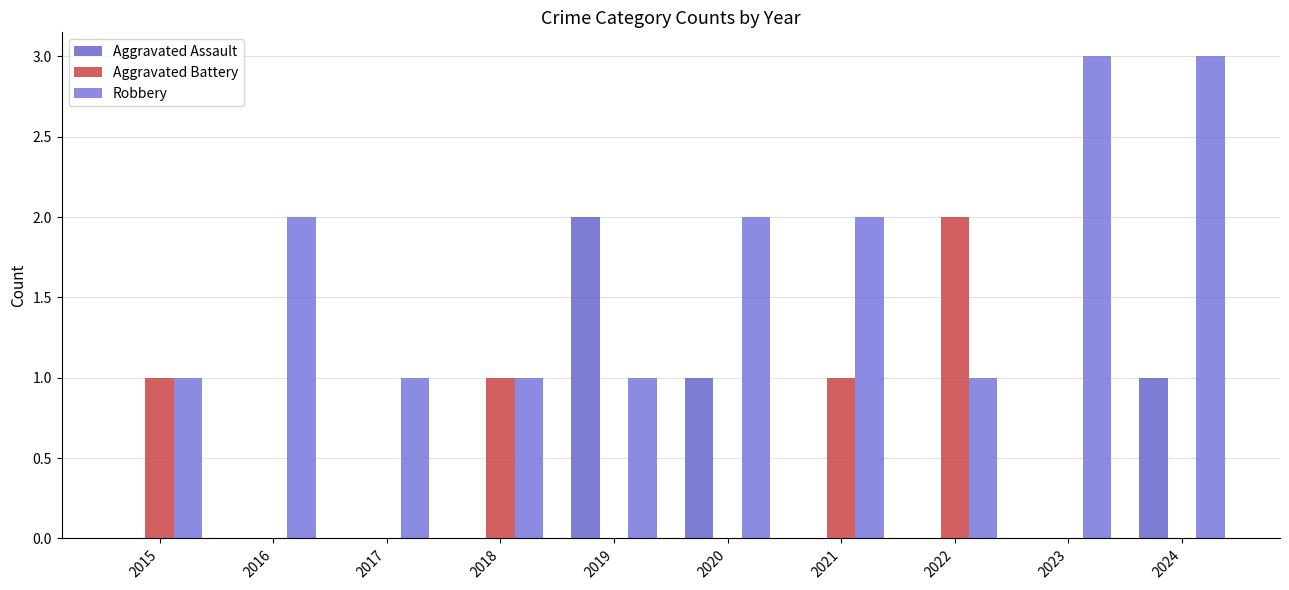

Are the bars horizontal?

No